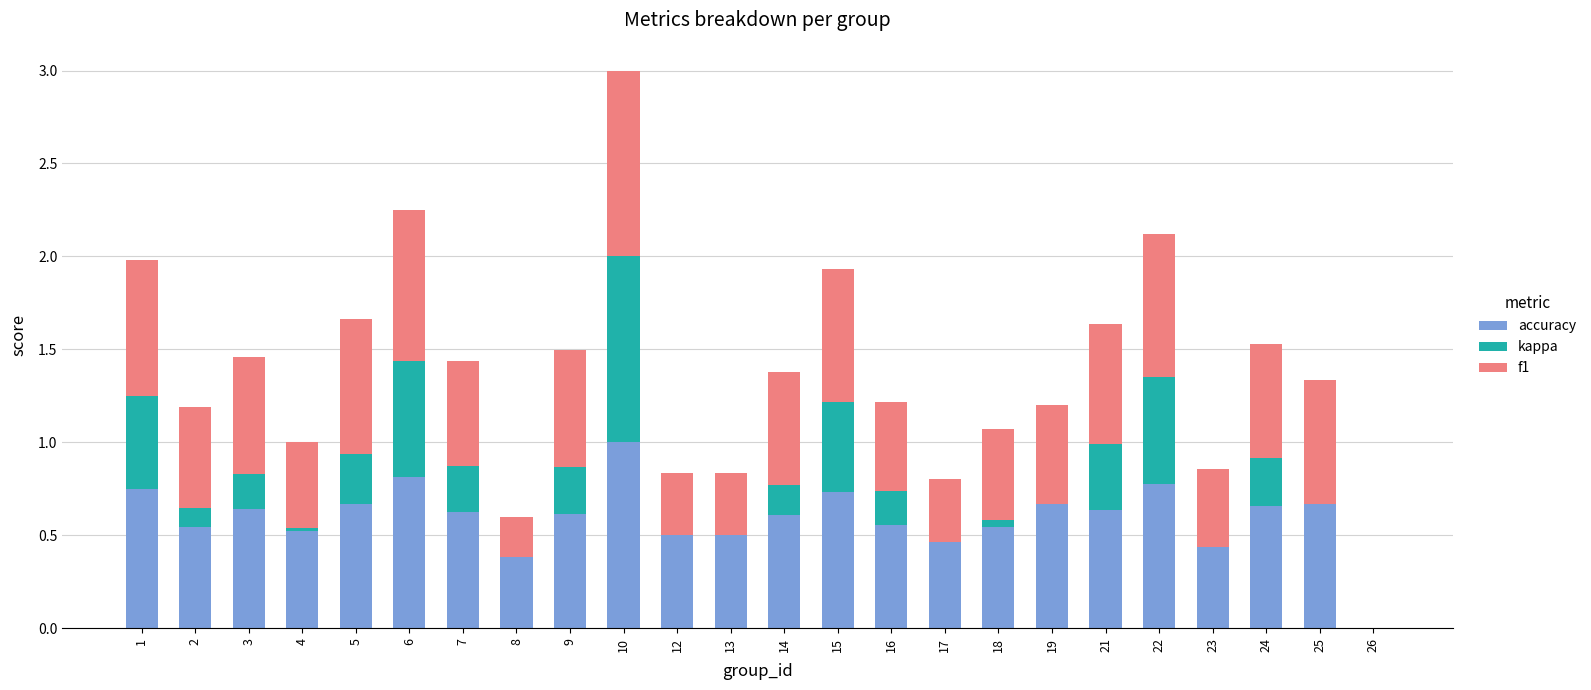

Are the bars horizontal?

No